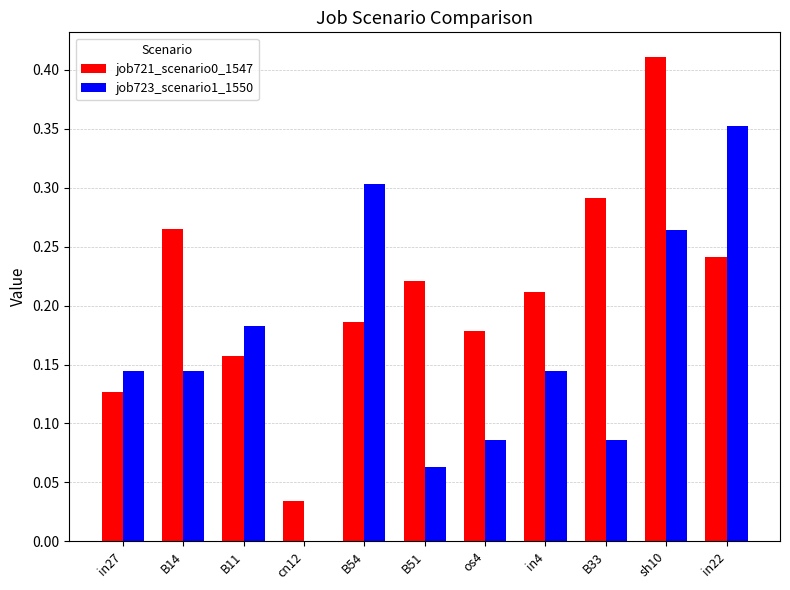

What is the sum of all job723_scenario1_1550 values?

1.8